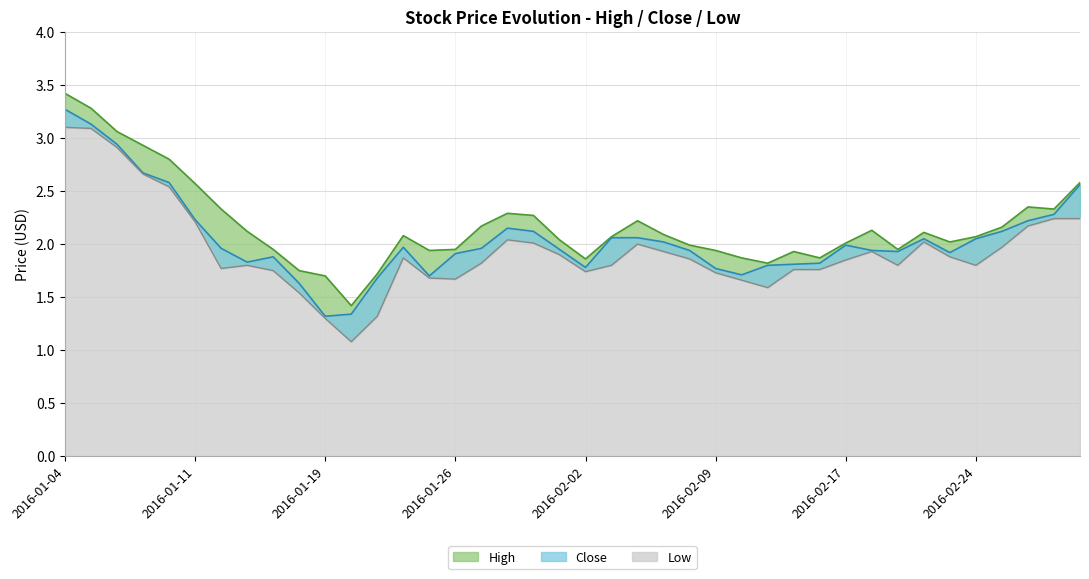

At how many categories does at least one series exceed 2?

25